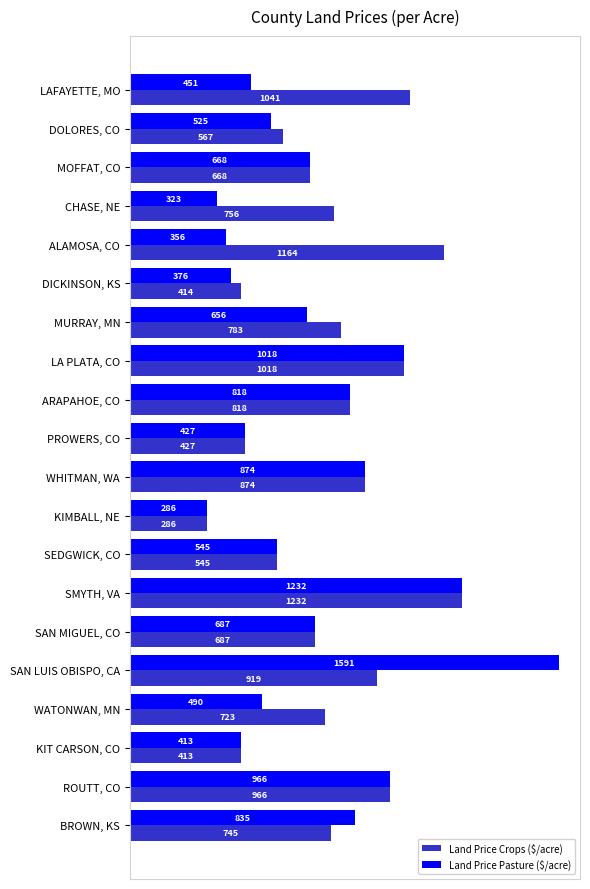

At which category is the sum across all series the highest?

SAN LUIS OBISPO, CA